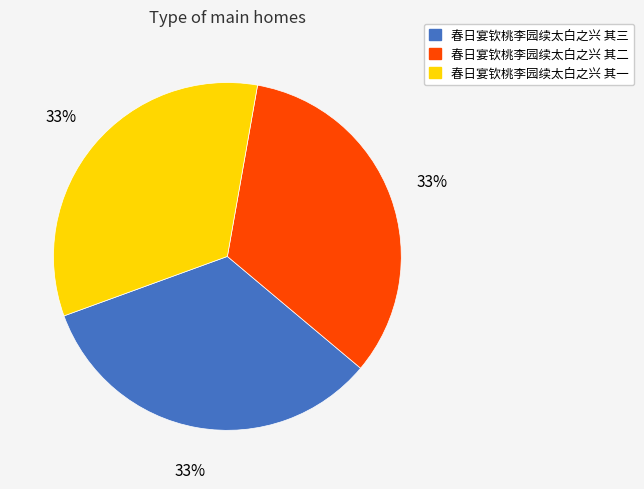

To the nearest percent, what percentage of the pie is 春日宴钦桃李园续太白之兴 其二?

33%